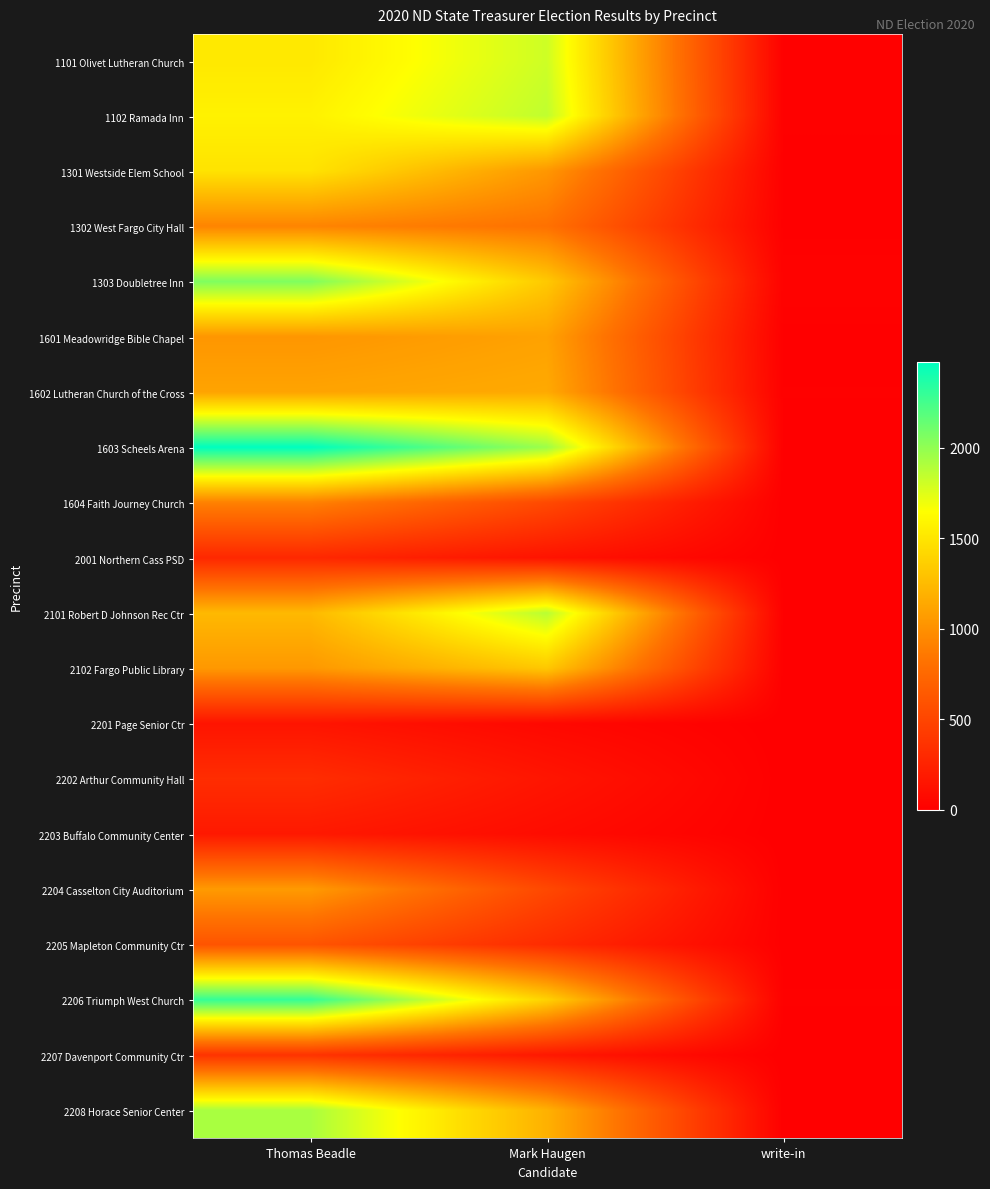

Reading right to left, extract all data points from this chart.

1101 Olivet Lutheran Church: write-in=12	Mark Haugen=1807	Thomas Beadle=1520
1102 Ramada Inn: write-in=10	Mark Haugen=1851	Thomas Beadle=1572
1301 Westside Elem School: write-in=9	Mark Haugen=1040	Thomas Beadle=1488
1302 West Fargo City Hall: write-in=6	Mark Haugen=816	Thomas Beadle=929
1303 Doubletree Inn: write-in=22	Mark Haugen=1333	Thomas Beadle=2060
1601 Meadowridge Bible Chapel: write-in=6	Mark Haugen=1103	Thomas Beadle=1036
1602 Lutheran Church of the Cross: write-in=10	Mark Haugen=1150	Thomas Beadle=1112
1603 Scheels Arena: write-in=7	Mark Haugen=1966	Thomas Beadle=2473
1604 Faith Journey Church: write-in=1	Mark Haugen=532	Thomas Beadle=912
2001 Northern Cass PSD: write-in=2	Mark Haugen=143	Thomas Beadle=289
2101 Robert D Johnson Rec Ctr: write-in=8	Mark Haugen=1877	Thomas Beadle=1239
2102 Fargo Public Library: write-in=6	Mark Haugen=1326	Thomas Beadle=1048
2201 Page Senior Ctr: write-in=0	Mark Haugen=61	Thomas Beadle=149
2202 Arthur Community Hall: write-in=2	Mark Haugen=156	Thomas Beadle=325
2203 Buffalo Community Center: write-in=0	Mark Haugen=90	Thomas Beadle=182
2204 Casselton City Auditorium: write-in=4	Mark Haugen=521	Thomas Beadle=1059
2205 Mapleton Community Ctr: write-in=4	Mark Haugen=314	Thomas Beadle=607
2206 Triumph West Church: write-in=11	Mark Haugen=1386	Thomas Beadle=2303
2207 Davenport Community Ctr: write-in=0	Mark Haugen=177	Thomas Beadle=368
2208 Horace Senior Center: write-in=4	Mark Haugen=1194	Thomas Beadle=1923